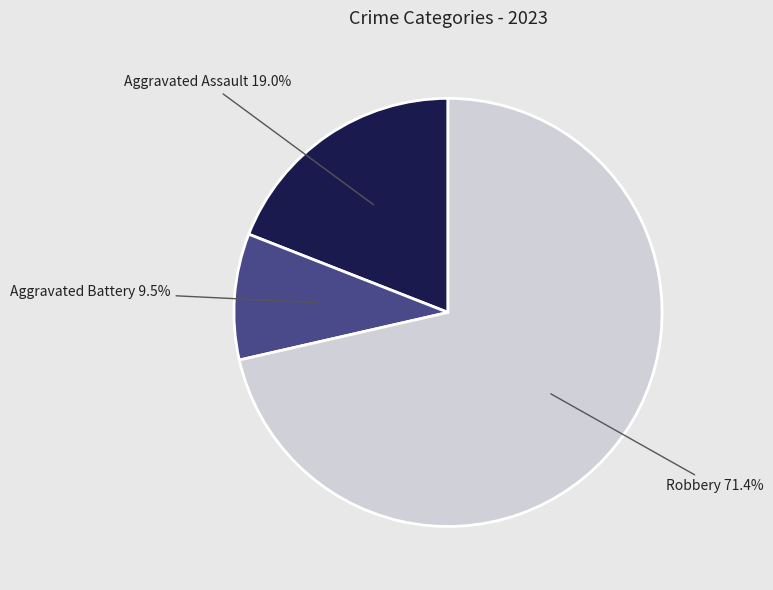

To the nearest percent, what is the average slice percentage?

33%